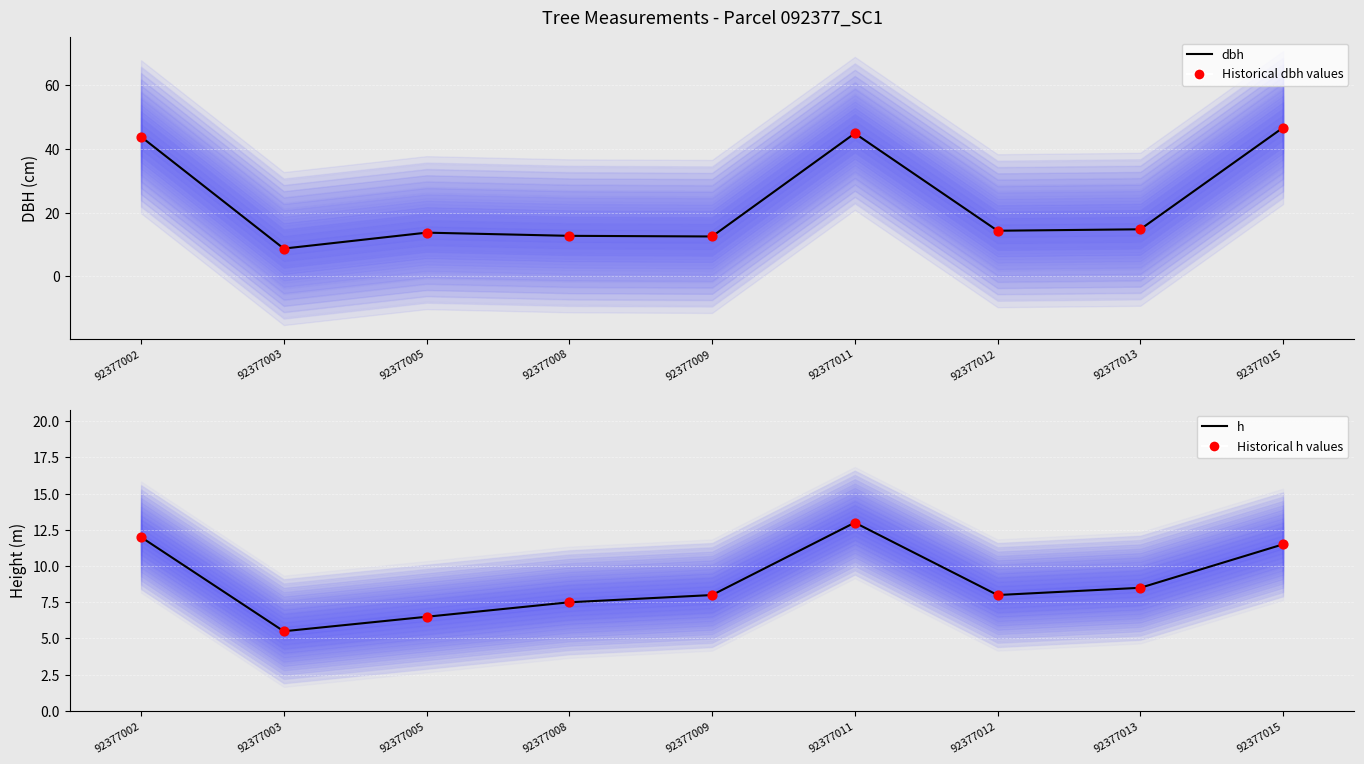

What are all the series names shown in the legend?

dbh, Historical dbh values, h, Historical h values